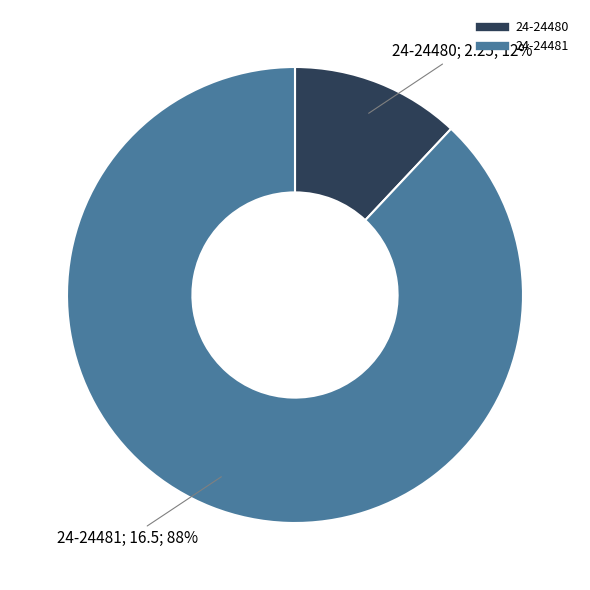

Between 24-24480 and 24-24481, which is larger?

24-24481